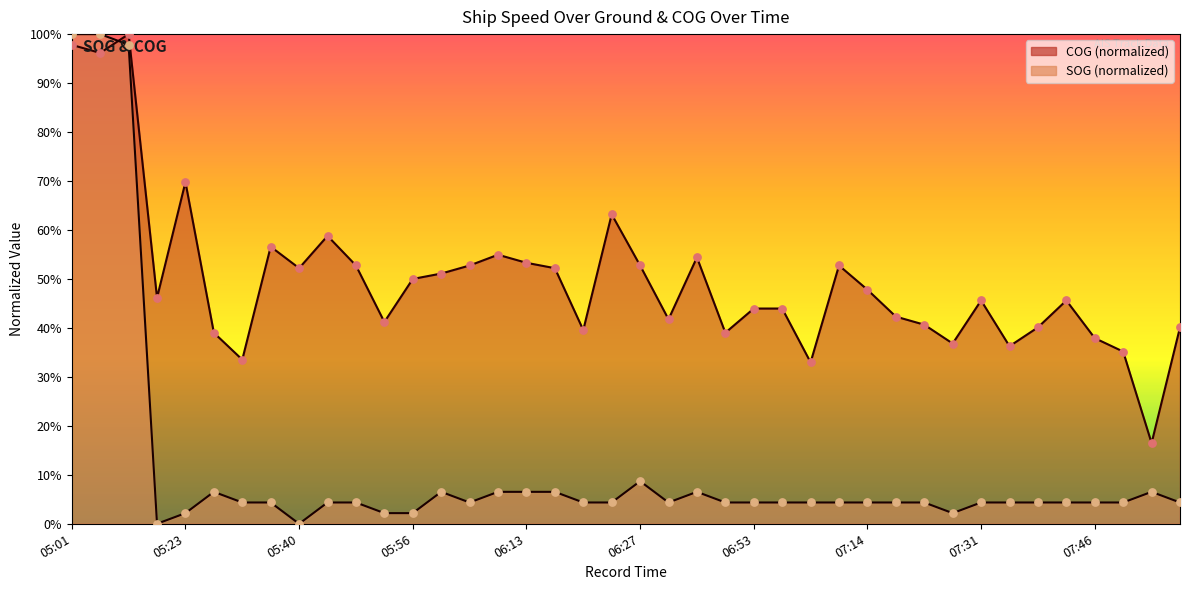

Which series reaches the minimum Y coordinate?

SOG